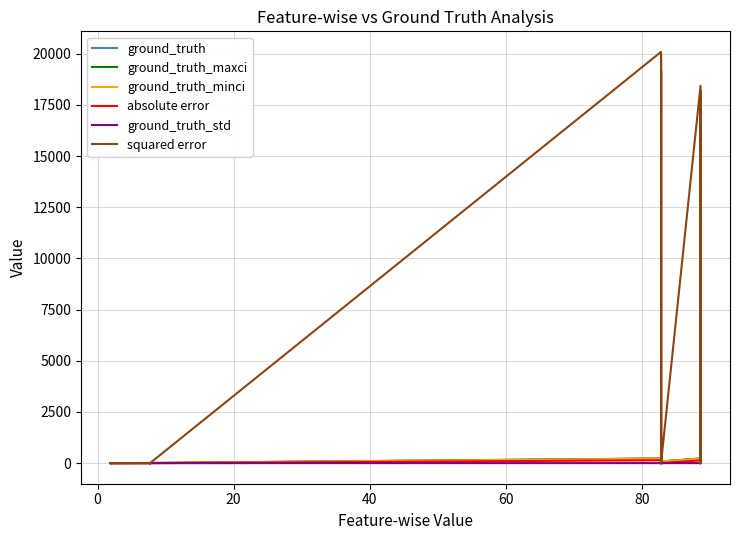

How many interior local valleys does the ground_truth series have?

12